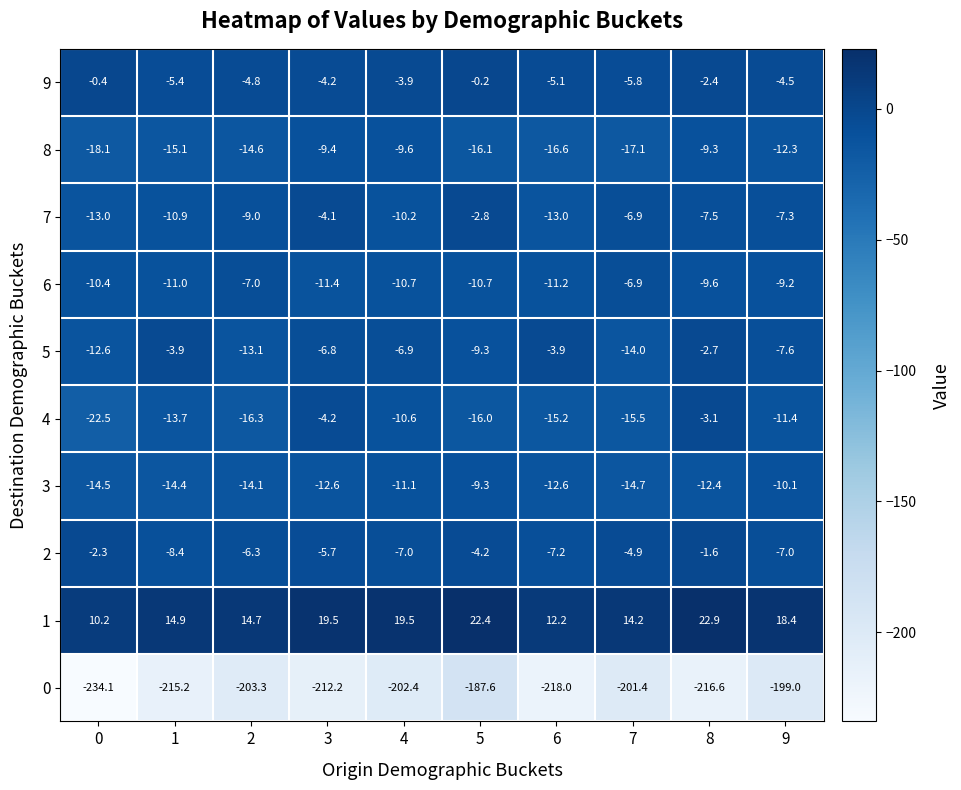

What is the average value of the 1 series?

16.9